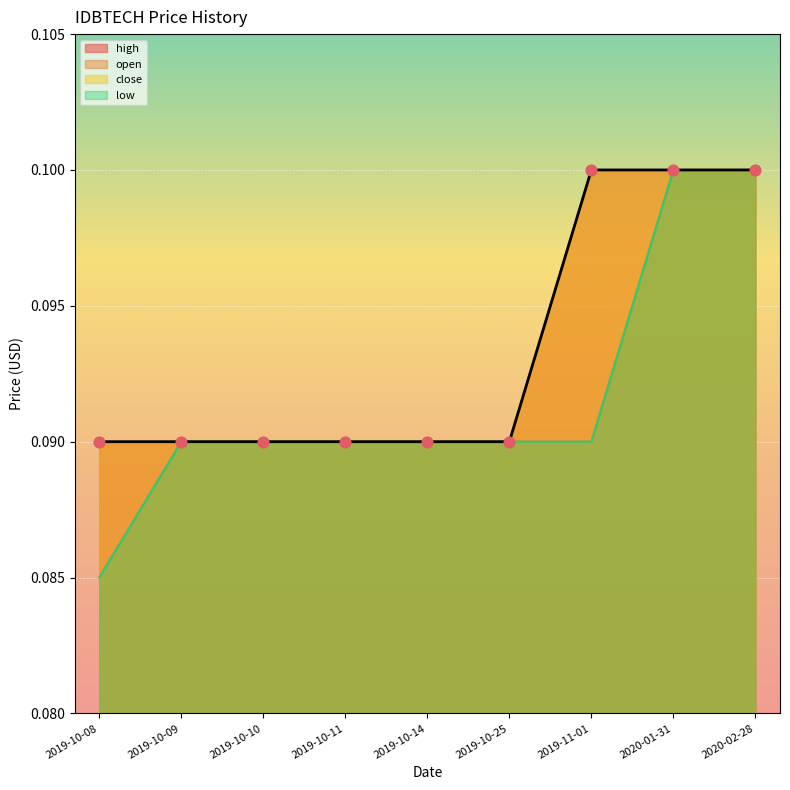

Which series reaches the maximum Y coordinate?

open